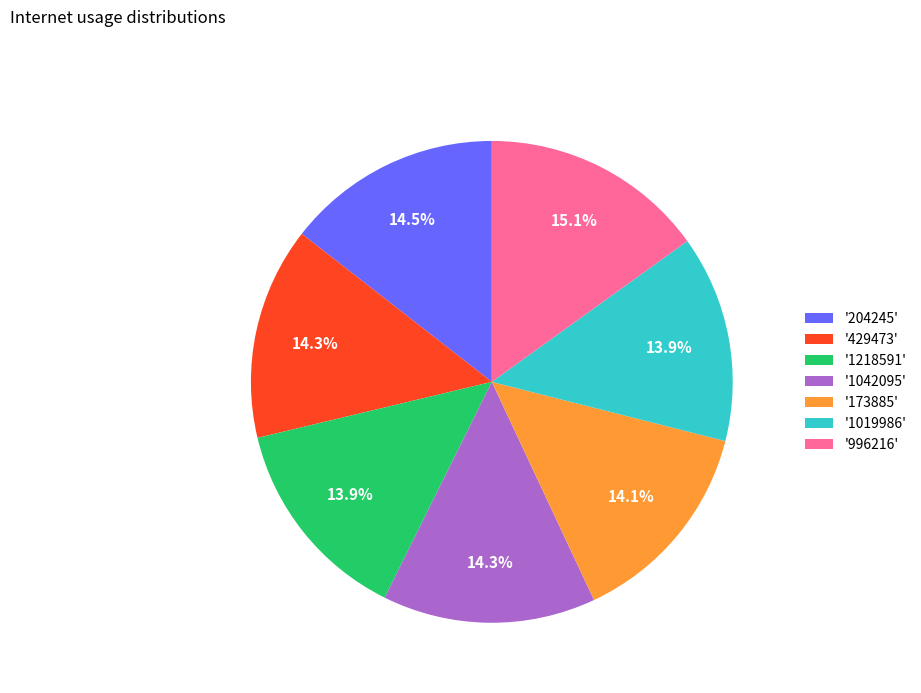

How many slices are in this pie chart?

7